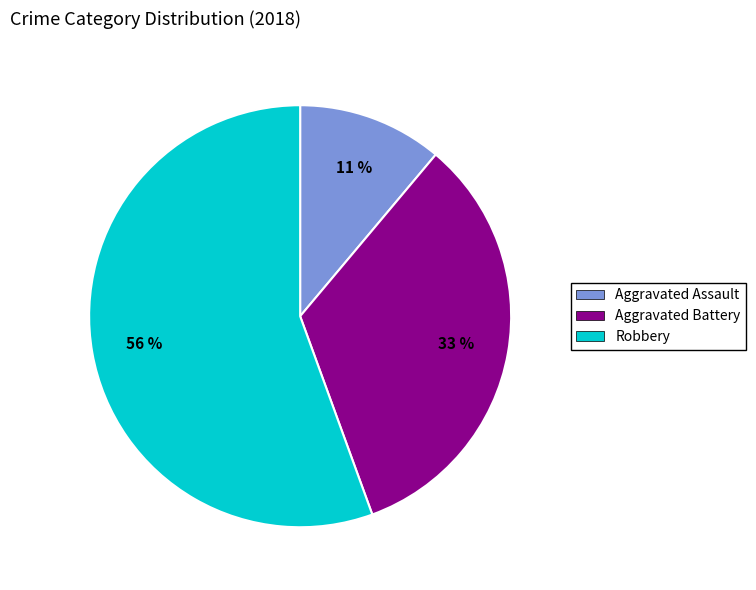

Is there a majority slice in this chart?

Yes